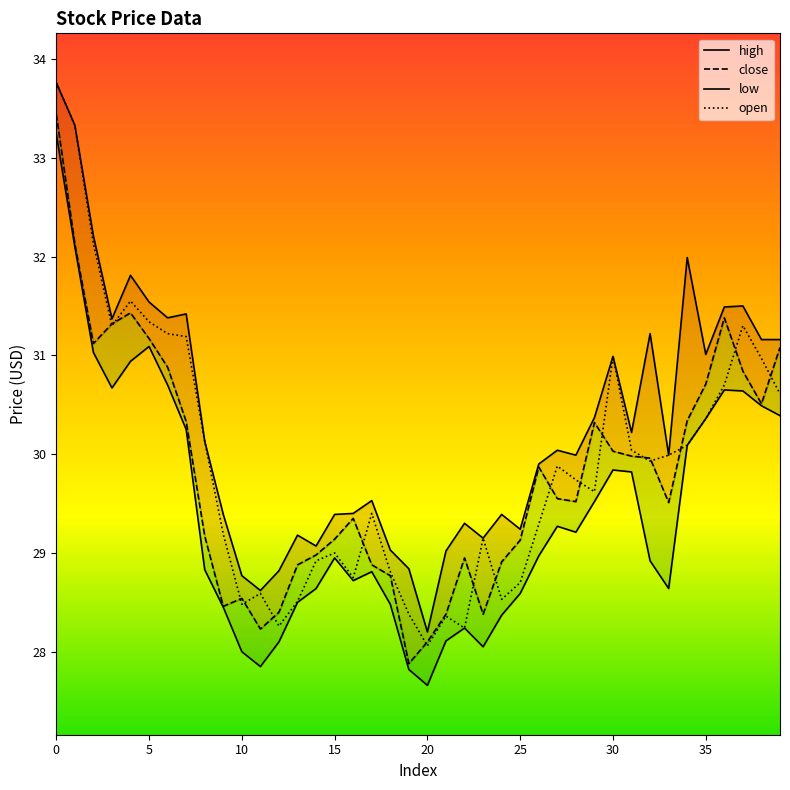

What is the highest value of the open series?

33.8